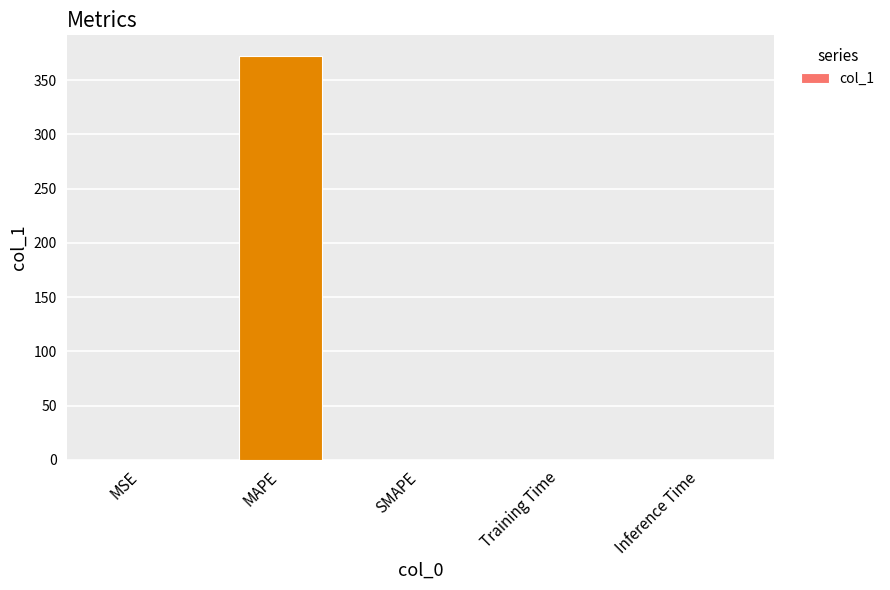

Are the bars horizontal?

No